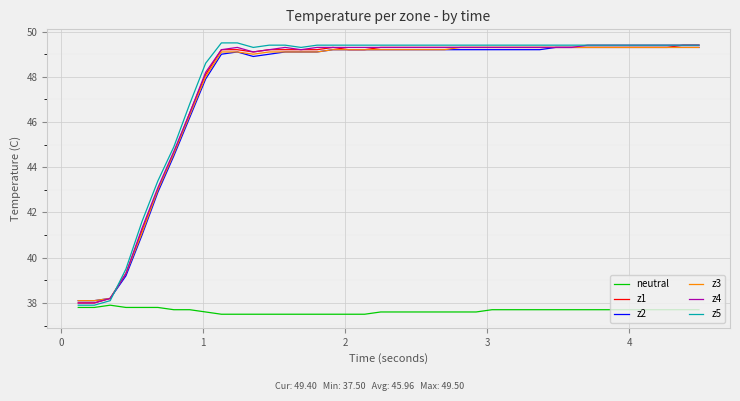

What is the highest value of the z2 series?

49.3